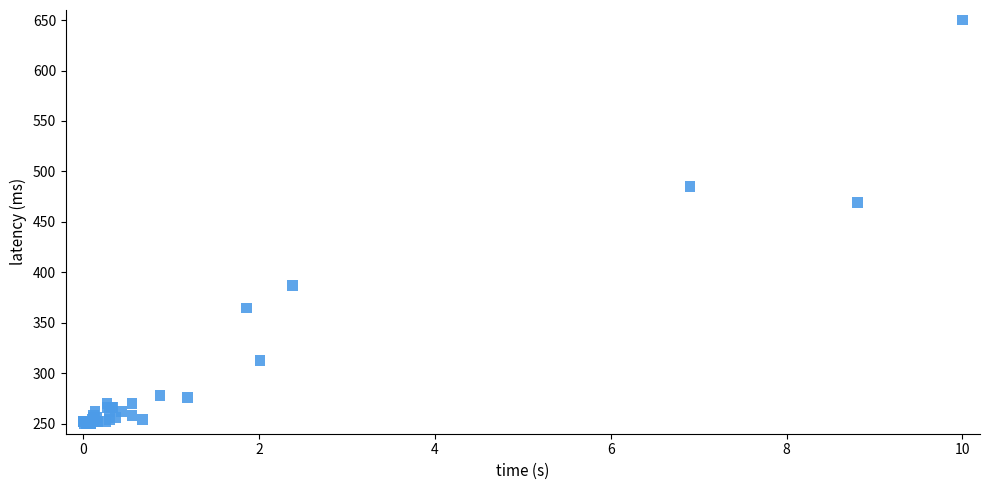

What Y value in the scatter plot is closest to 450?

469.1